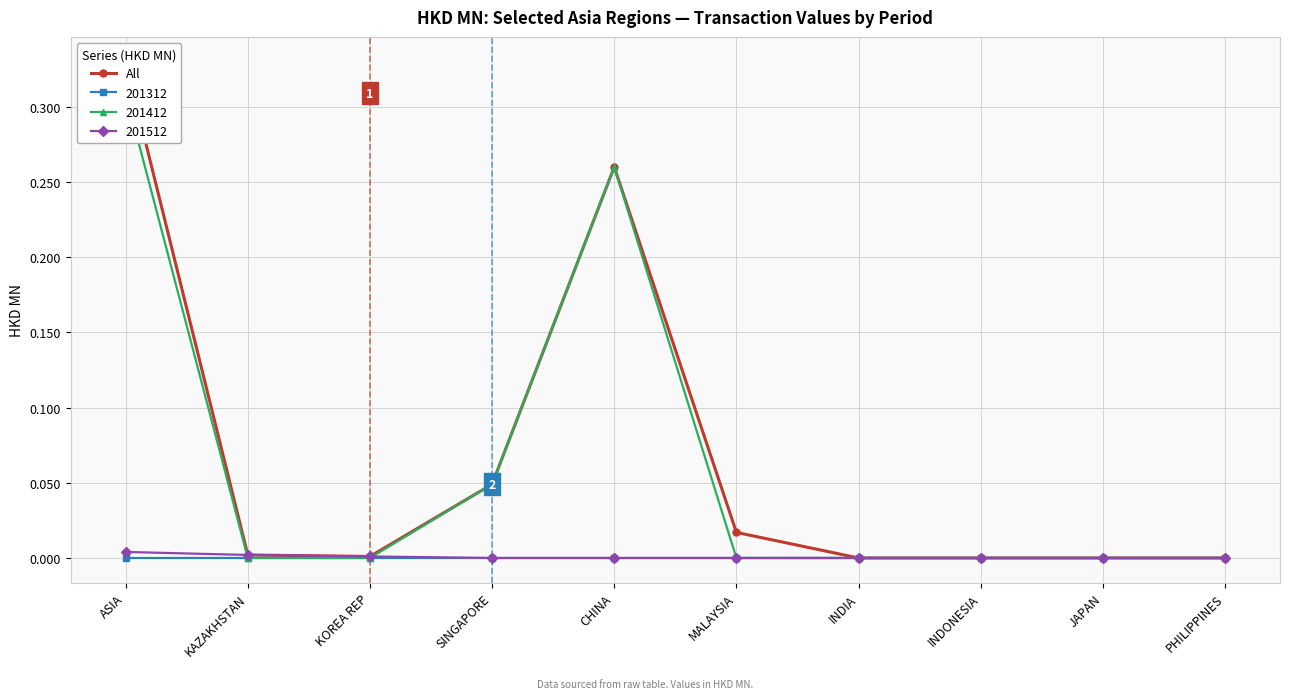

Which has a higher value, MALAYSIA or KOREA REP?

MALAYSIA